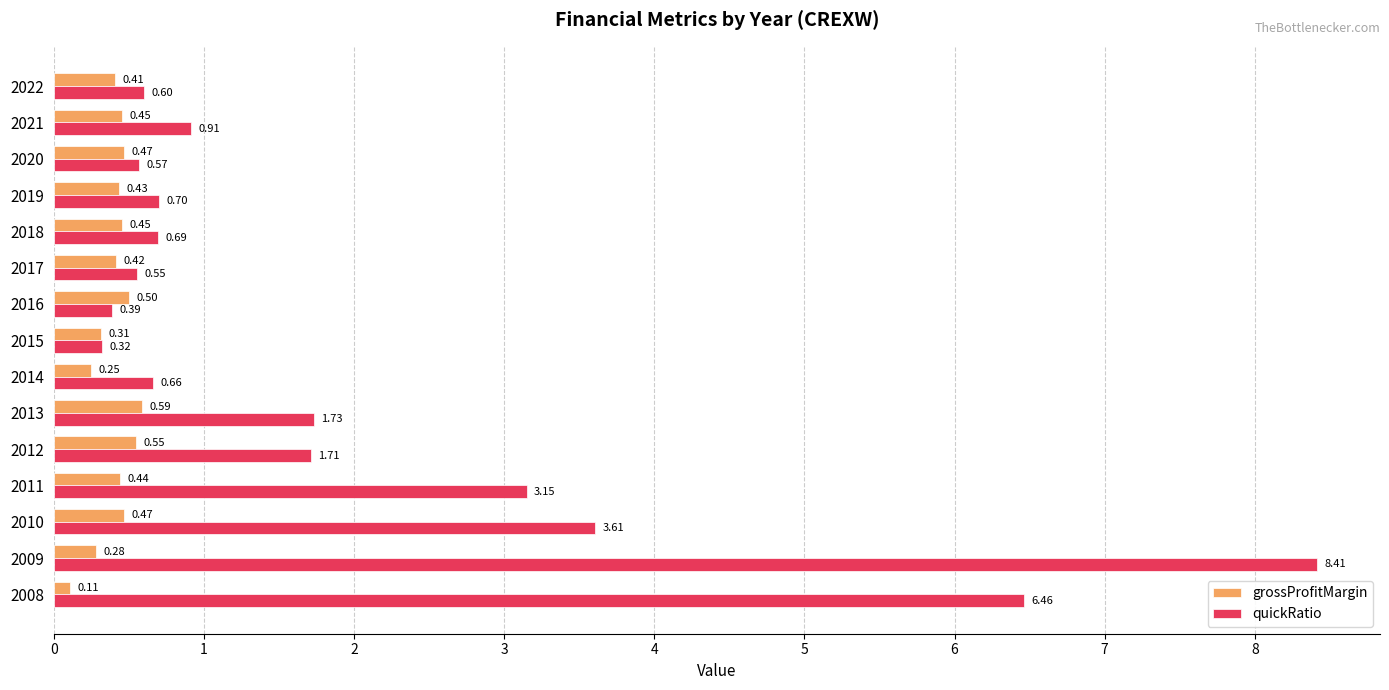

What is the sum of all quickRatio values?

30.5